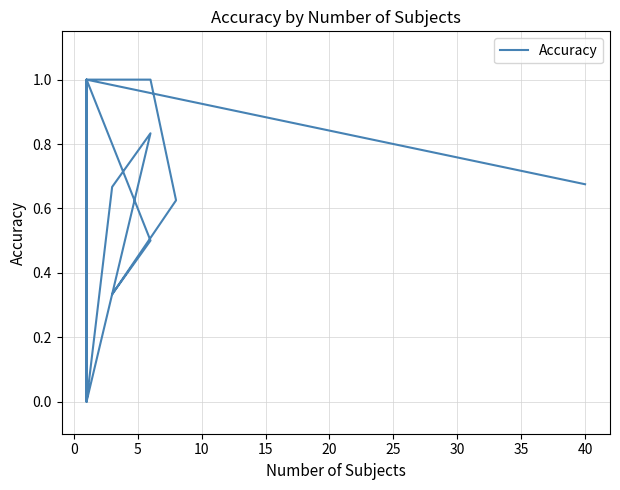

What is the sum of all values?

9.6